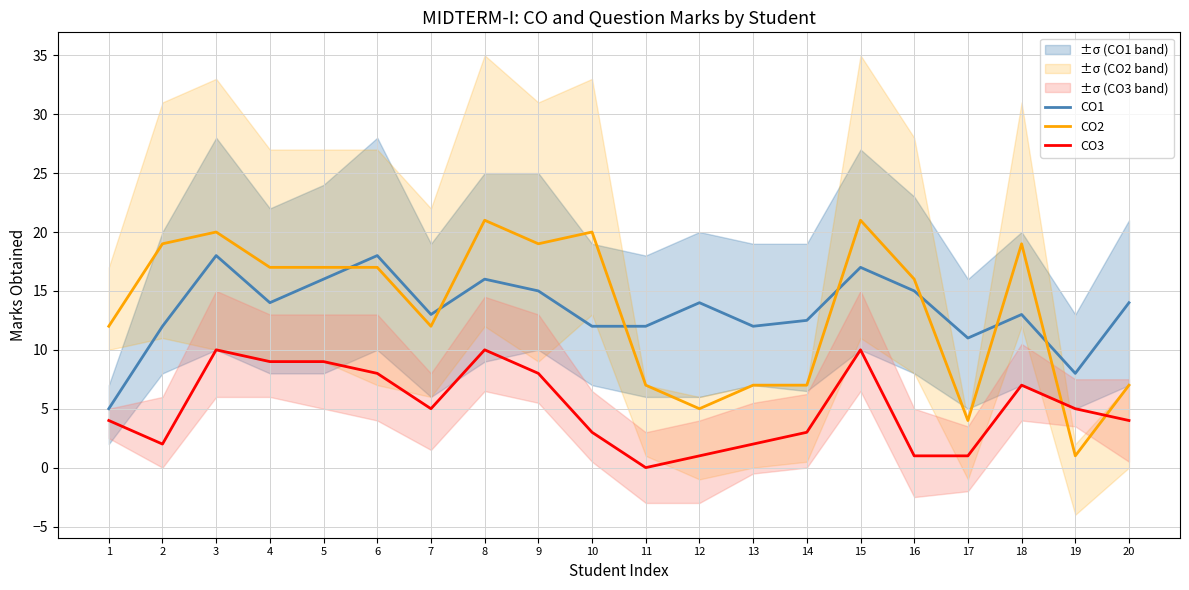

Reading left to right, transcribe all the data shown in this chart.

CO1: 5.0	12.0	18.0	14.0	16.0	18.0	13.0	16.0	15.0	12.0	12.0	14.0	12.0	12.5	17.0	15.0	11.0	13.0	8.0	14.0
CO2: 12.0	19.0	20.0	17.0	17.0	17.0	12.0	21.0	19.0	20.0	7.0	5.0	7.0	7.0	21.0	16.0	4.0	19.0	1.0	7.0
CO3: 4.0	2.0	10.0	9.0	9.0	8.0	5.0	10.0	8.0	3.0	0.0	1.0	2.0	3.0	10.0	1.0	1.0	7.0	5.0	4.0